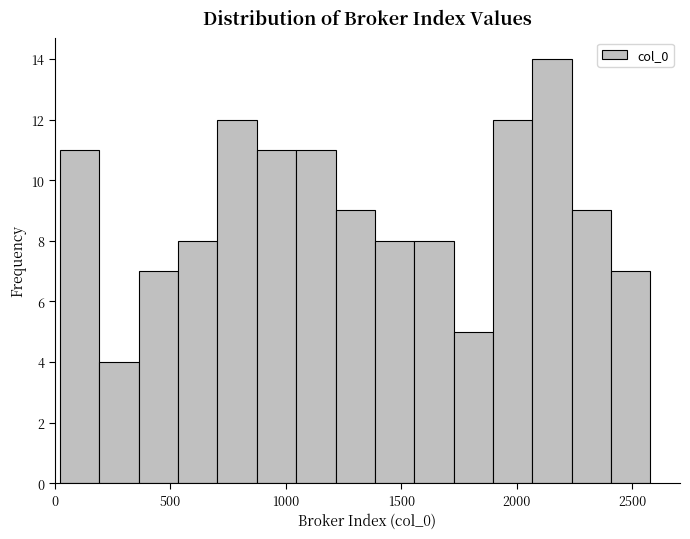

Around what value on the x-axis is the tallest bar? Give the approximate position of its centre, as read against the axis.

2150